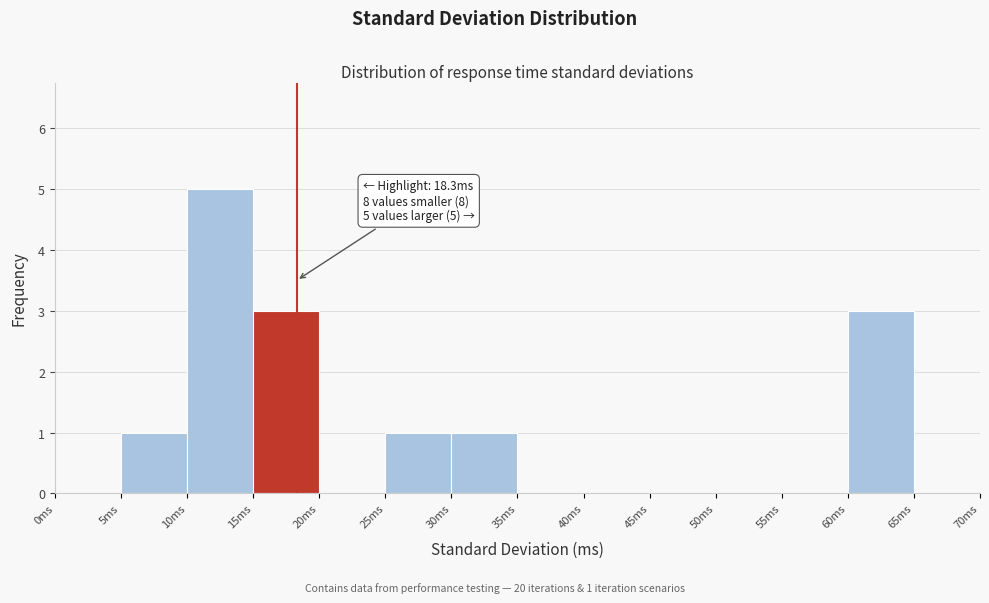

Over which range of the x-axis is the bar tallest?

10 to 15